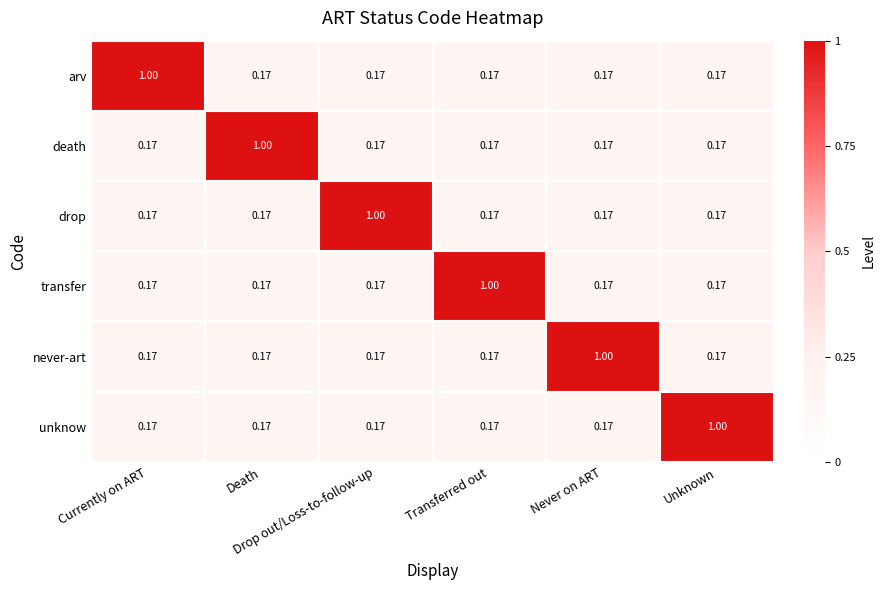

Between Currently on ART and Death, which is larger?

Currently on ART